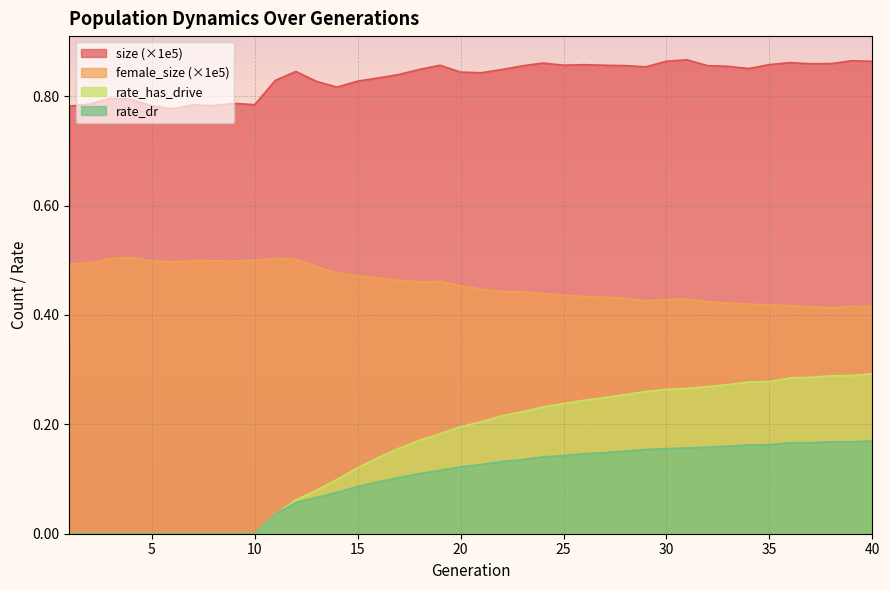

What is the sum of all female_size values?

18.3